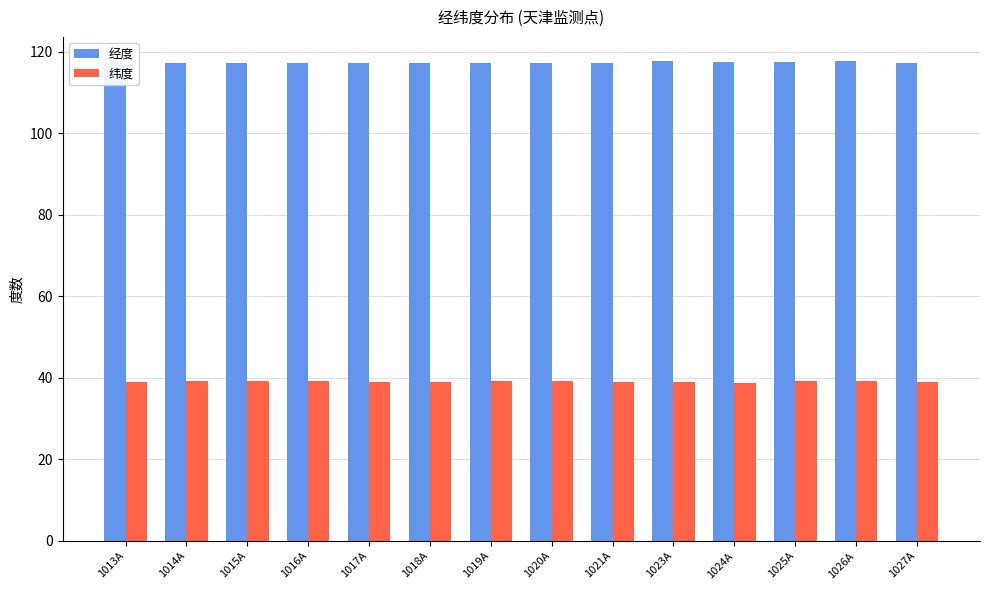

True or false: 经度 has a value of 175.2 at 1013A.

False